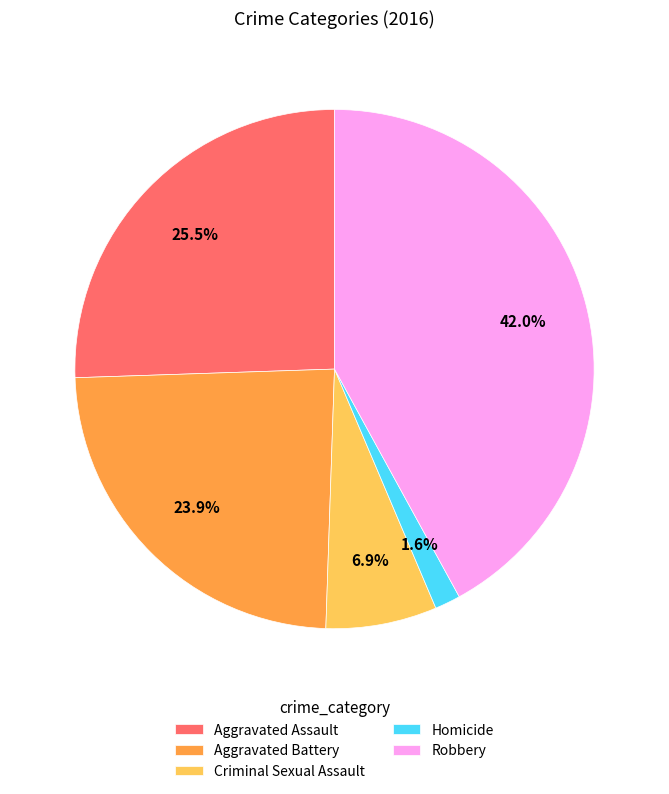

How many segments does this pie chart have?

5